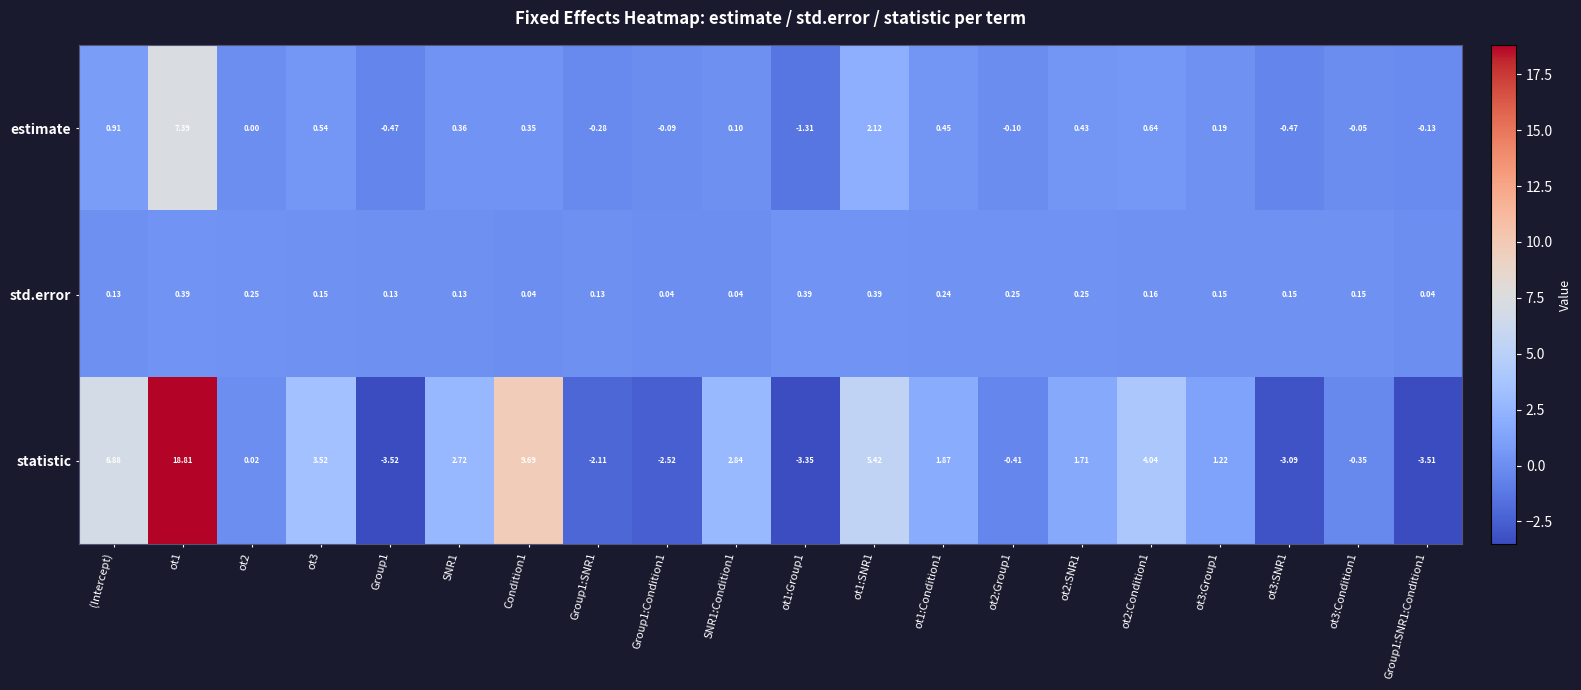

At which category is the sum across all series the highest?

ot1